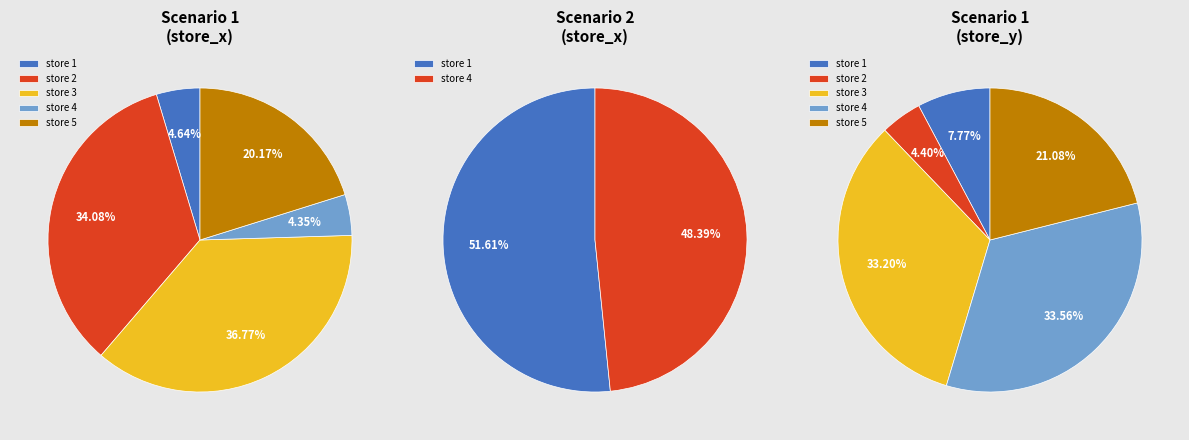

How many slices are in this pie chart?

5